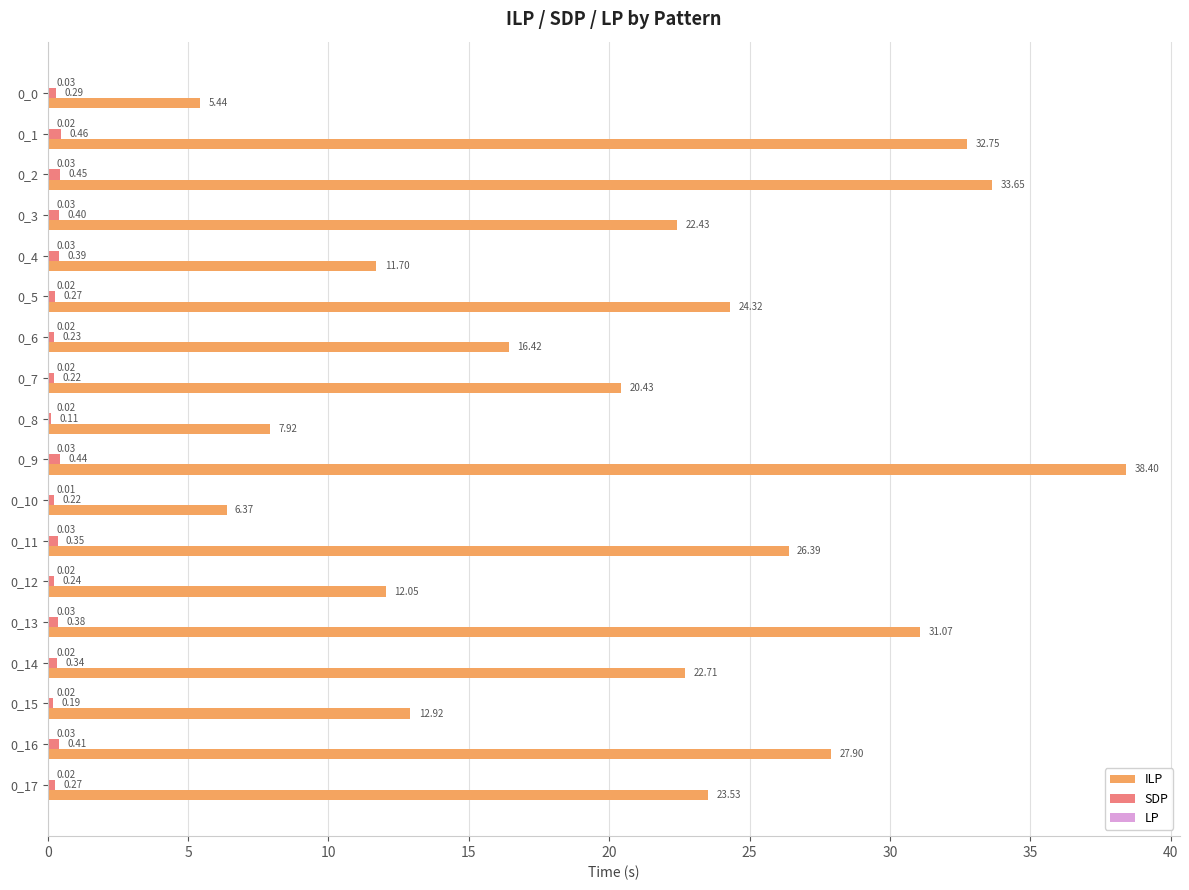

What is the total value across all series at 0_9?

38.9